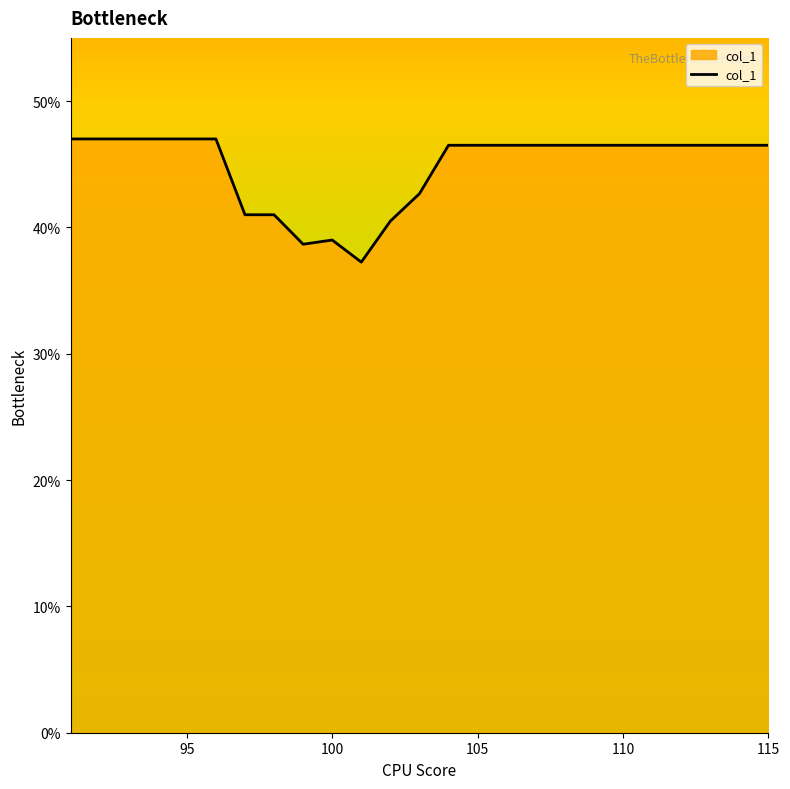

What is the greatest value displayed?

47.0